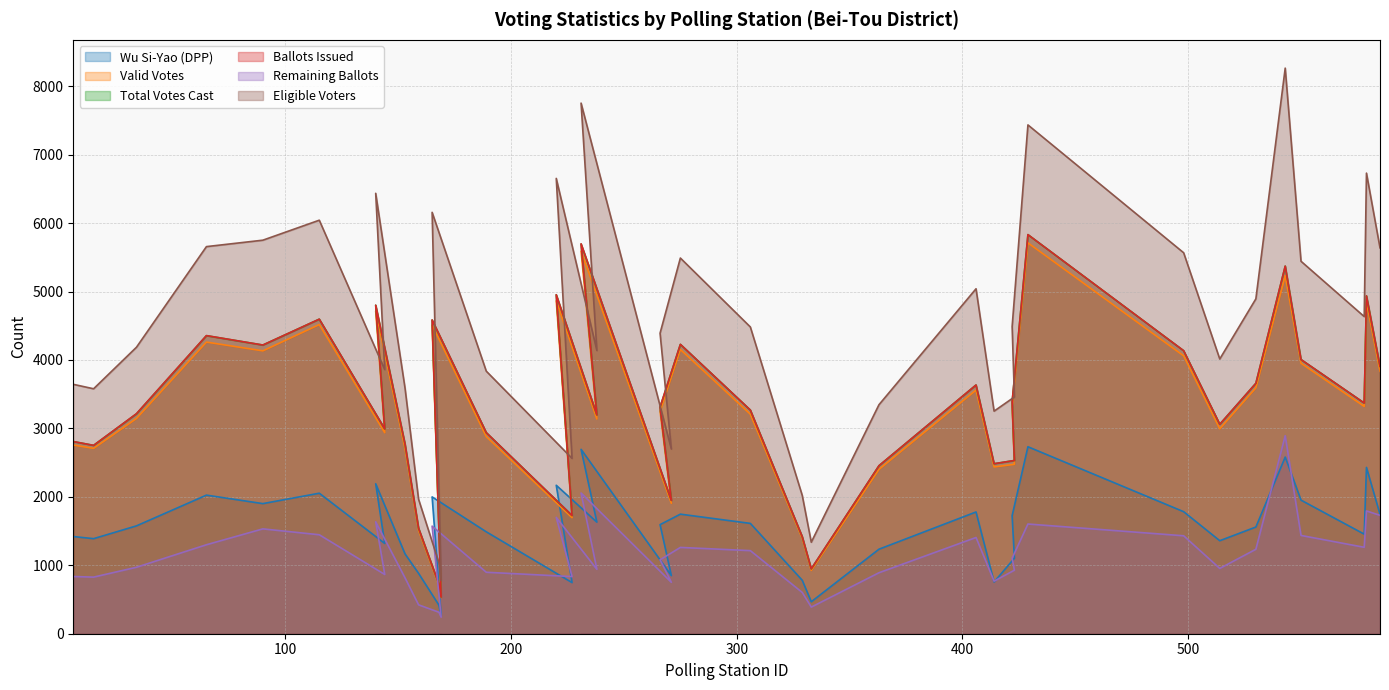

List the labels in order of Total Votes Cast value, largest first.

429, 231, 543, 220, 579, 140, 115, 165, 65, 275, 90, 498, 550, 585, 530, 406, 422, 578, 266, 306, 34, 238, 514, 144, 189, 6, 153, 15, 423, 414, 363, 271, 227, 159, 329, 333, 168, 169